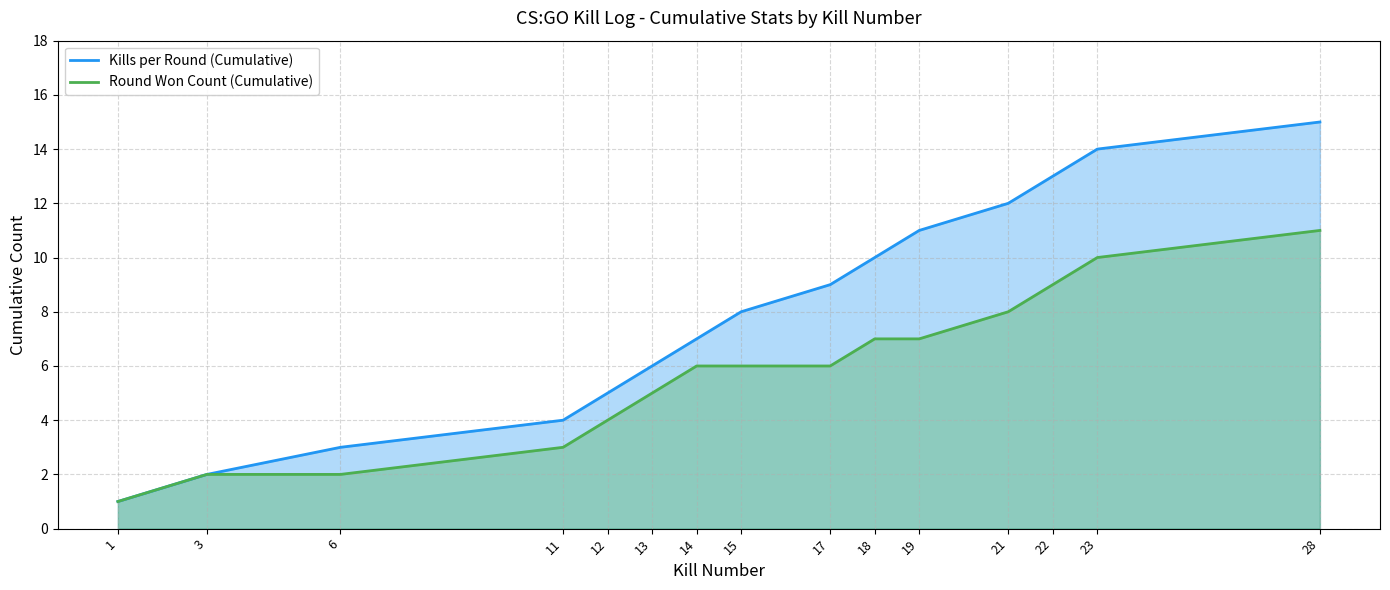

Count the number of data series in this chart.

2